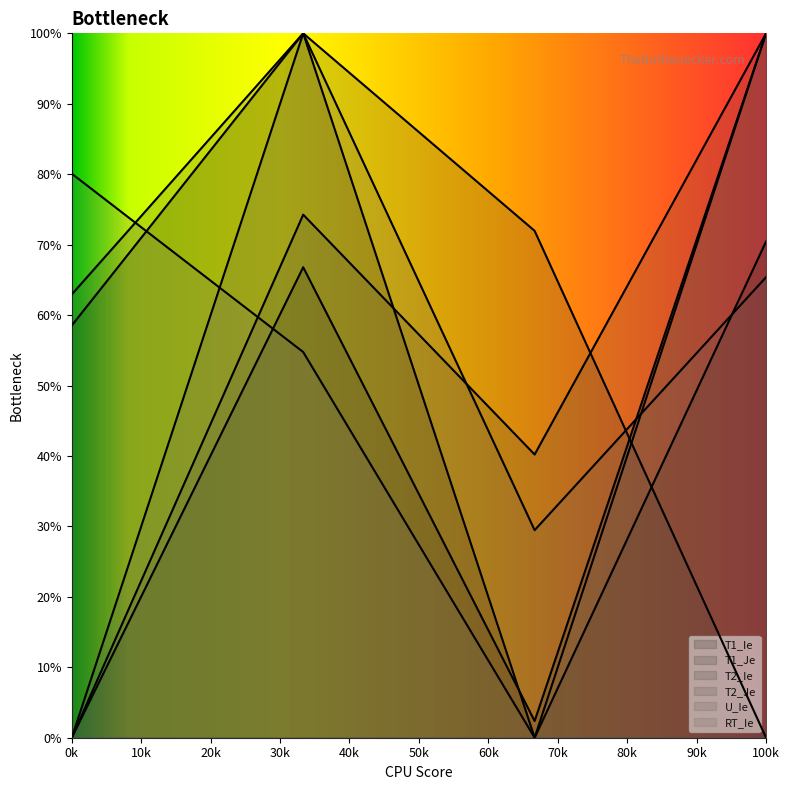

In T2_Je, how many points are higher than both neighbors (excluding endpoints)?

1